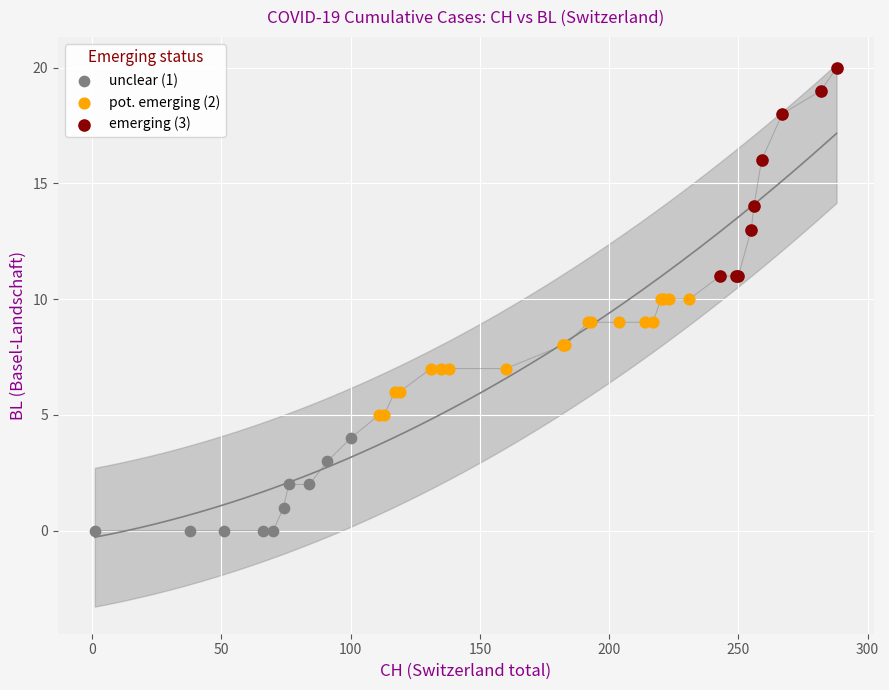

Which series reaches the maximum Y coordinate?

emerging (3)